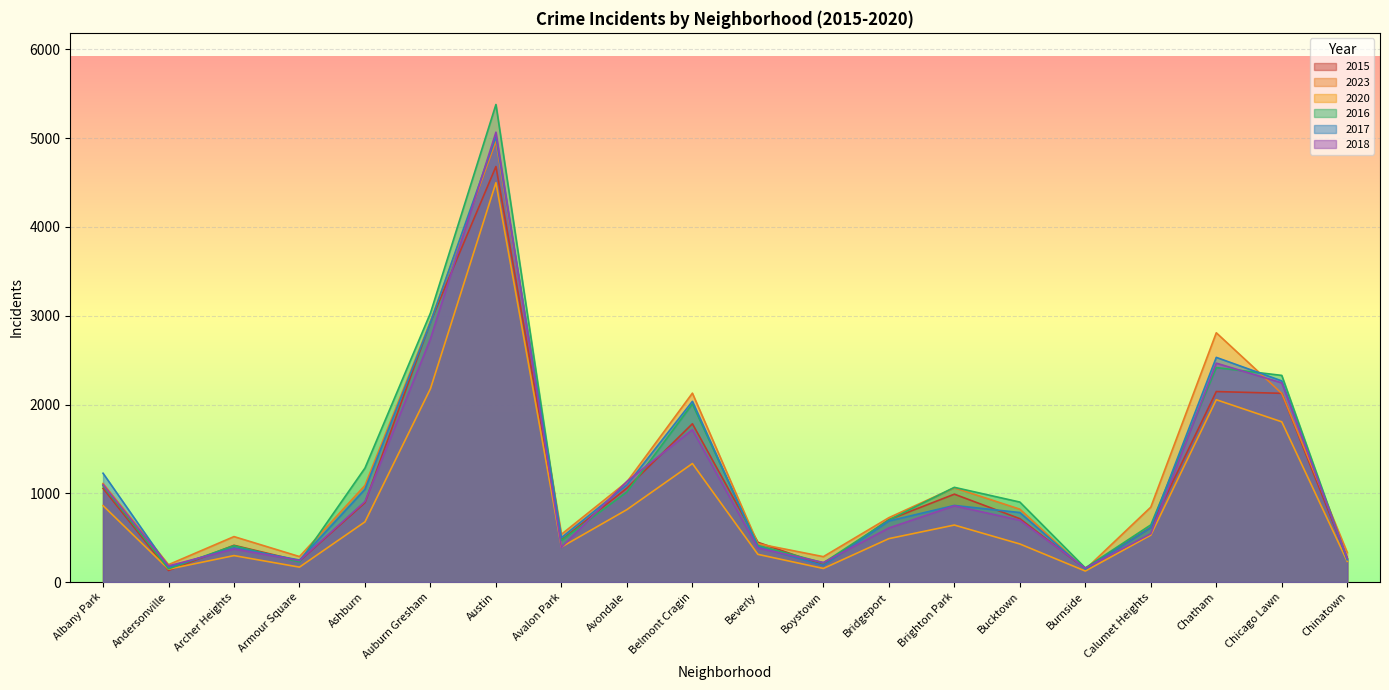

What is the spread (max minus min) of values at Beverly?

136